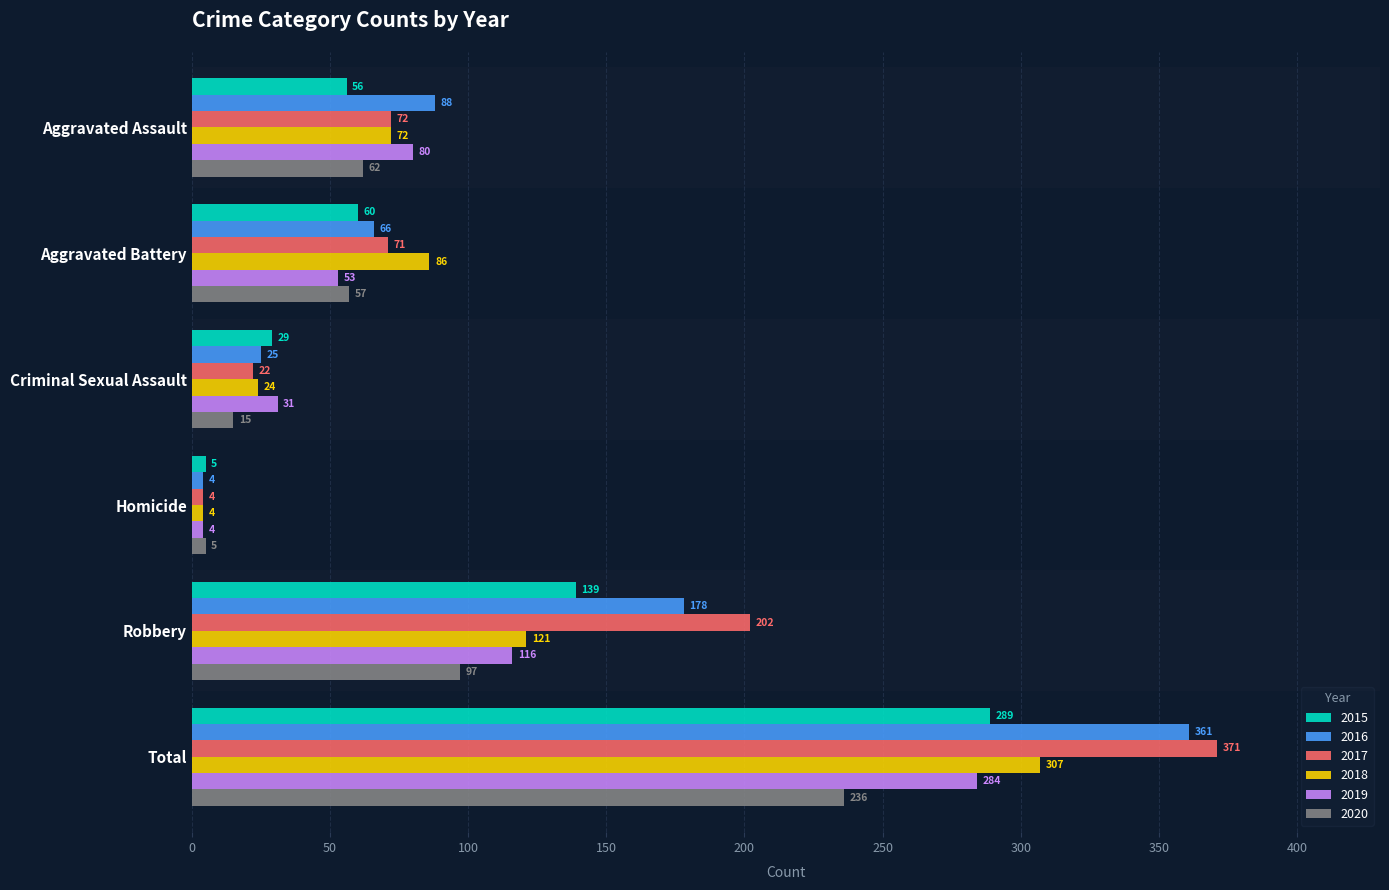

Is it true that 2016 equals 118 at Aggravated Assault?

False